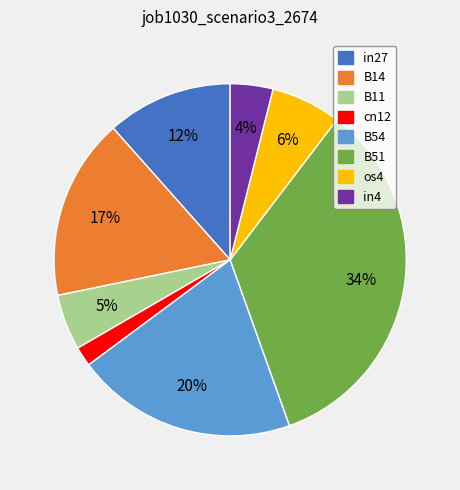

Do B51 and cn12 together represent more than half of the pie?

No